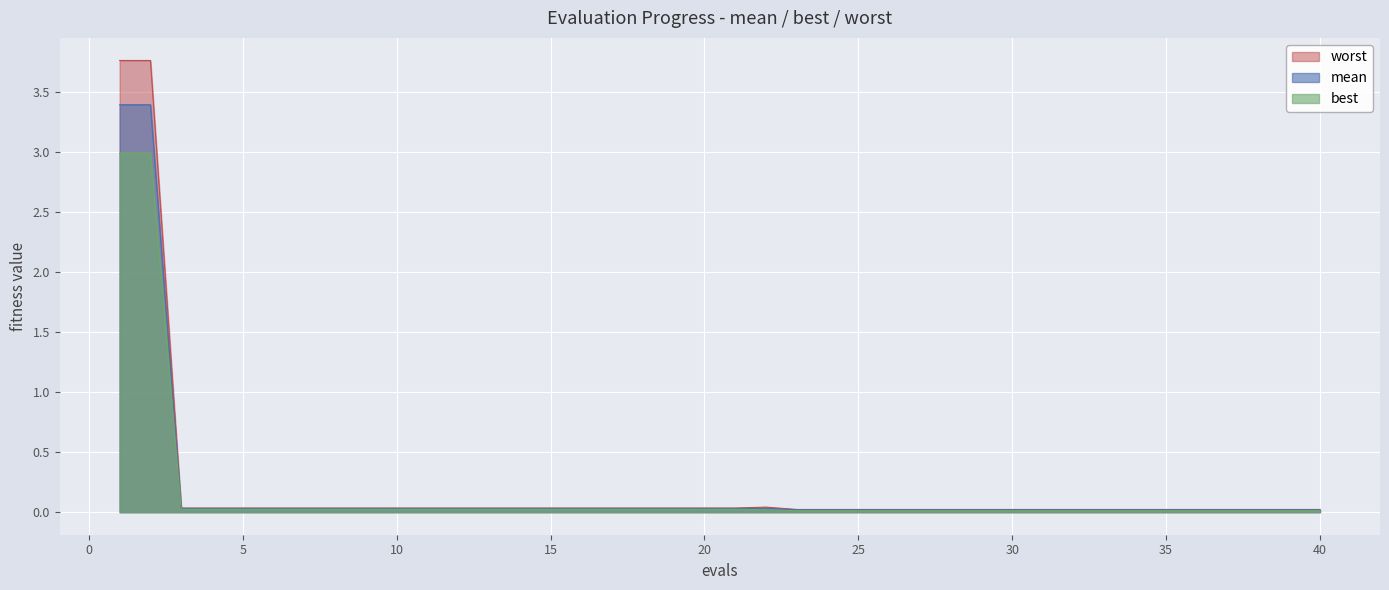

Which series has the widest spread of values?

worst